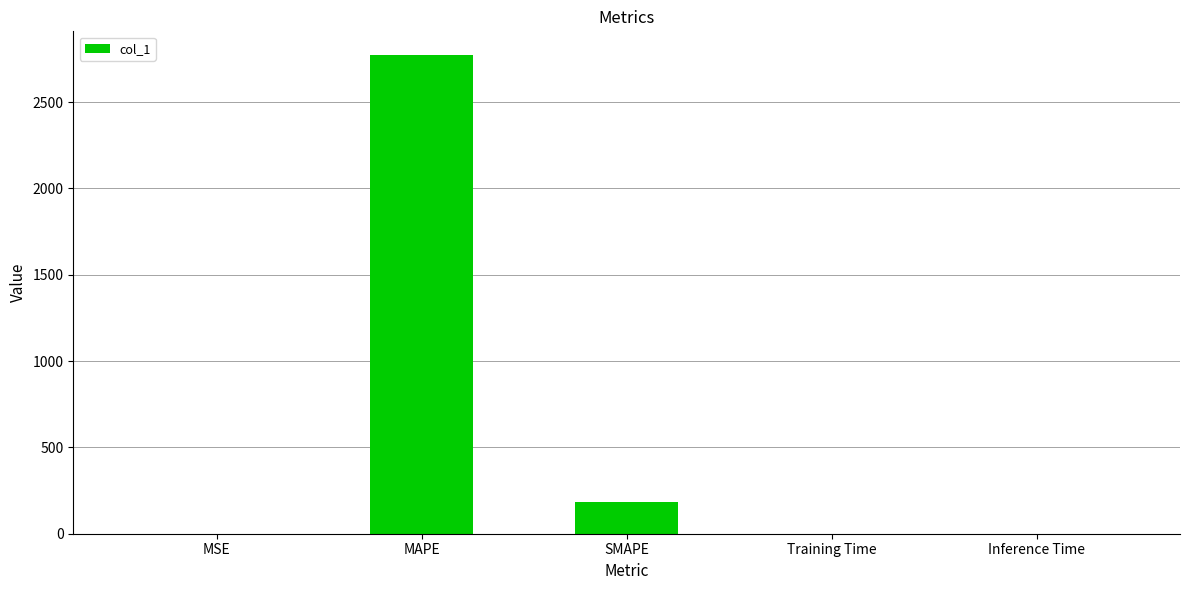

Which label corresponds to the largest value in the chart?

MAPE